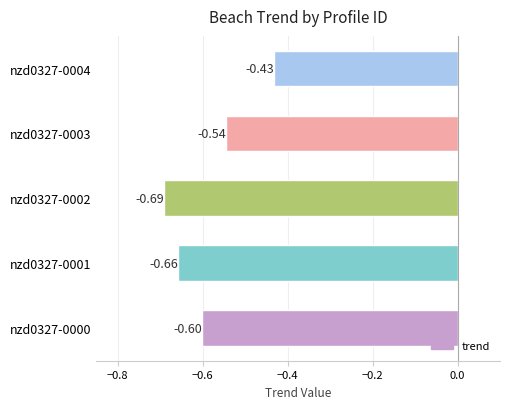

What is the difference between the maximum and minimum values?

0.3